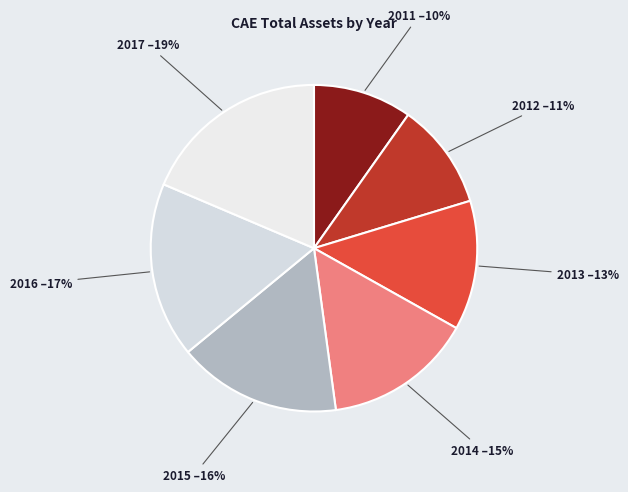

How many slices are in this pie chart?

7